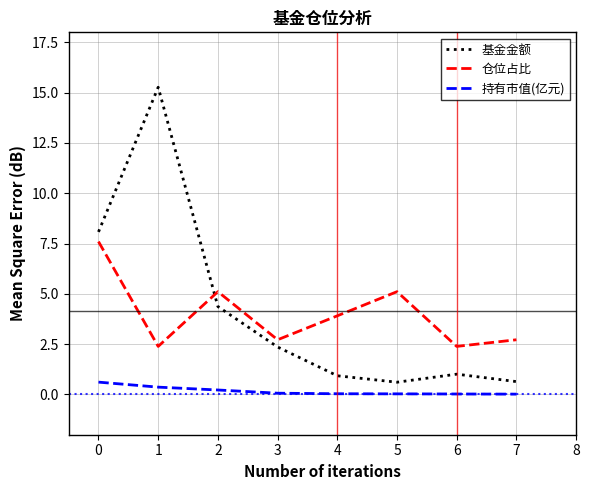

In 基金金额, how many points are higher than both neighbors (excluding endpoints)?

2